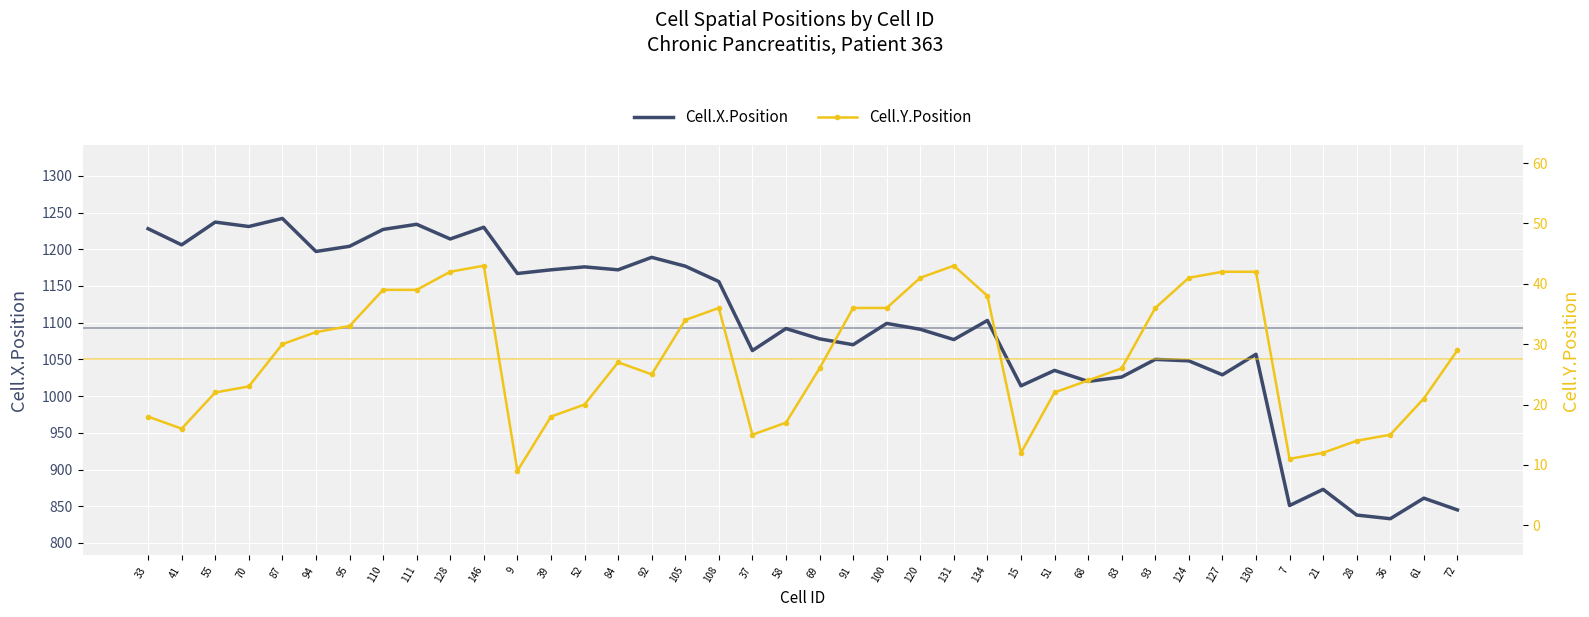

How many values in the Cell.Y.Position series are below 27?

20